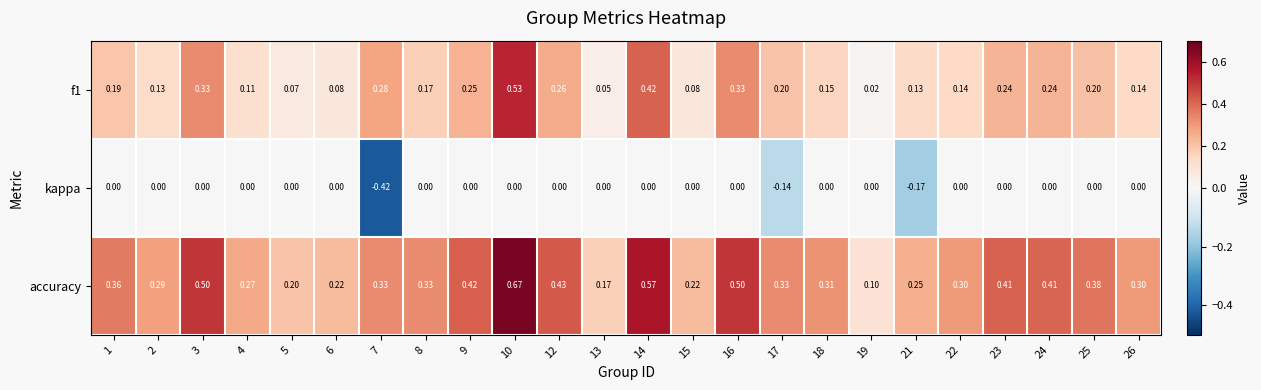

Which series has the largest range (max minus min)?

accuracy